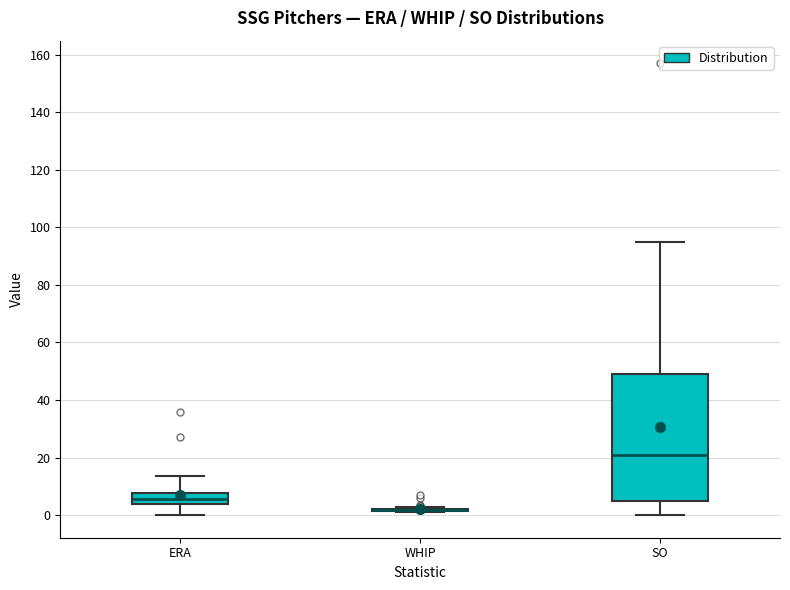

Reading left to right, transcribe this box plot: for each box, give where its median line is, the range the box spans, and where its two whiskers end, as read against the y-axis. The values are not printed on the chart, so give them approximately, as read against the axis.

ERA: median 6, box 4 to 8, whiskers 0 to 14
WHIP: box collapsed to a line at 2, whiskers 2 to 2
SO: median 22, box 6 to 50, whiskers 0 to 96